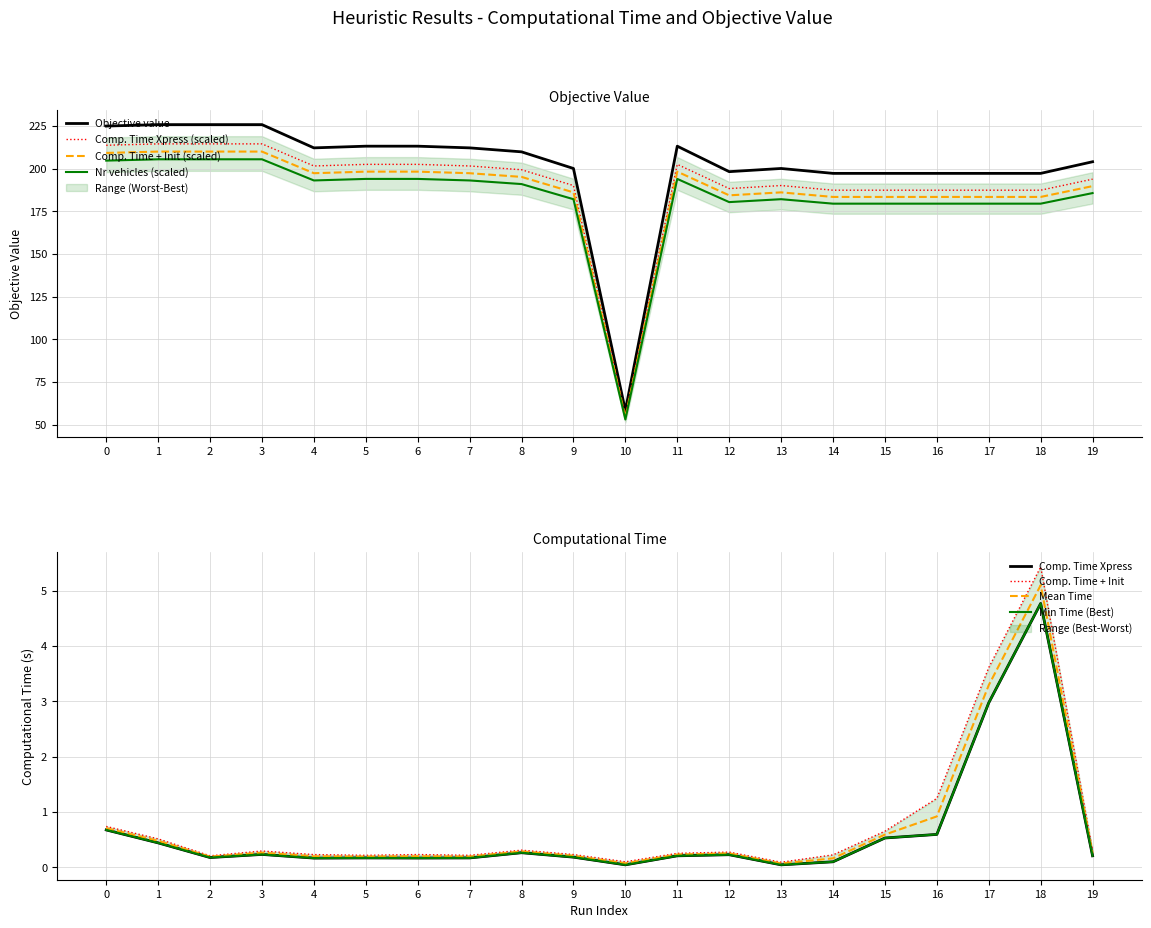

Reading left to right, transcribe all the data shown in this chart.

Computational time Xpress: 0=0.7	1=0.4	2=0.2	3=0.2	4=0.2	5=0.2	6=0.2	7=0.2	8=0.3	9=0.2	10=0.0	11=0.2	12=0.2	13=0.0	14=0.1	15=0.5	16=0.6	17=3.0	18=4.8	19=0.2
Computational time Xpress + init: 0=0.7	1=0.5	2=0.2	3=0.3	4=0.2	5=0.2	6=0.2	7=0.2	8=0.3	9=0.2	10=0.1	11=0.3	12=0.3	13=0.1	14=0.2	15=0.7	16=1.2	17=3.6	18=5.4	19=0.3
Objective value: 0=224.9	1=225.8	2=225.8	3=225.8	4=212.2	5=213.2	6=213.2	7=212.2	8=209.8	9=200.1	10=58.2	11=213.2	12=198.2	13=200.1	14=197.2	15=197.2	16=197.2	17=197.2	18=197.2	19=204.0